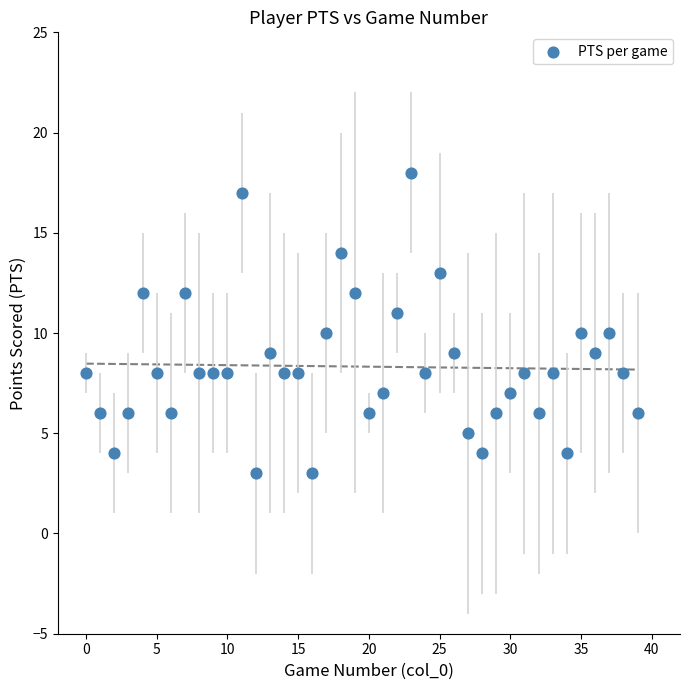

What is the range of Y values (max minus min)?

15